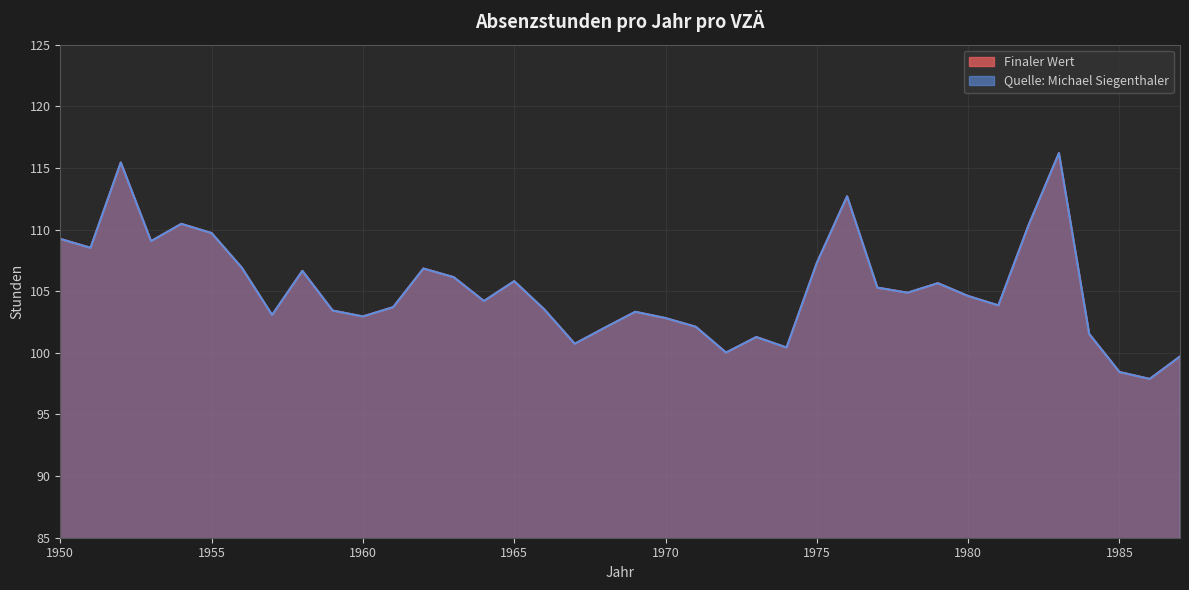

In Quelle: Michael Siegenthaler, how many points are higher than both neighbors (excluding endpoints)?

10